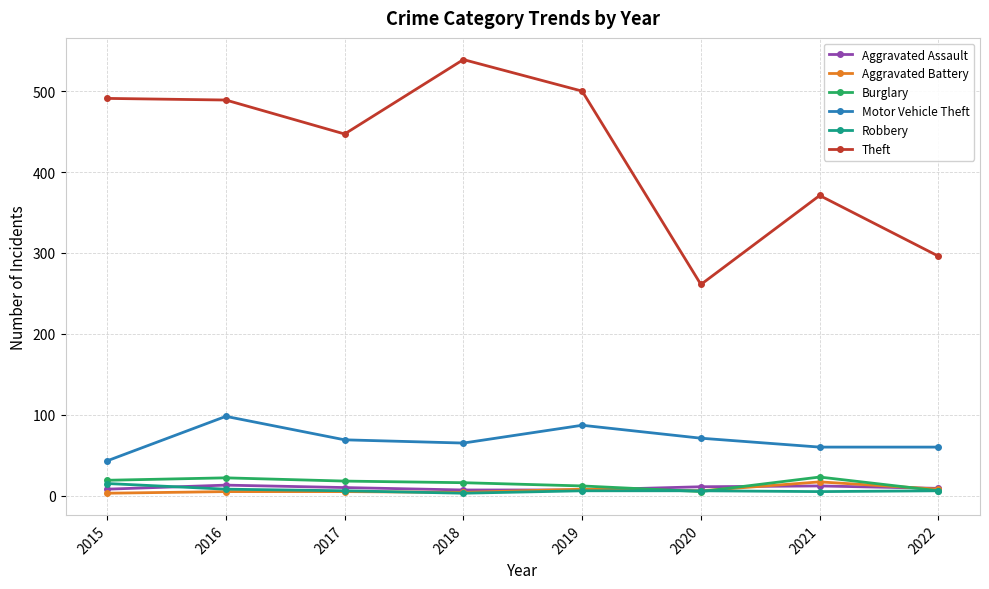

True or false: Theft and Burglary cross at least once.

False